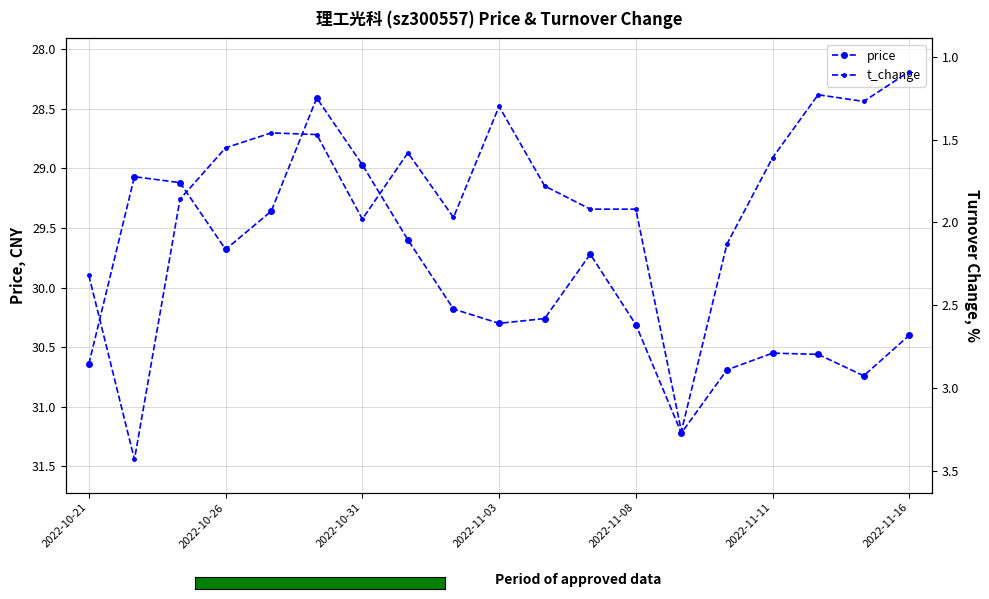

What is the value of the price point at the 7th from the left?

29.0